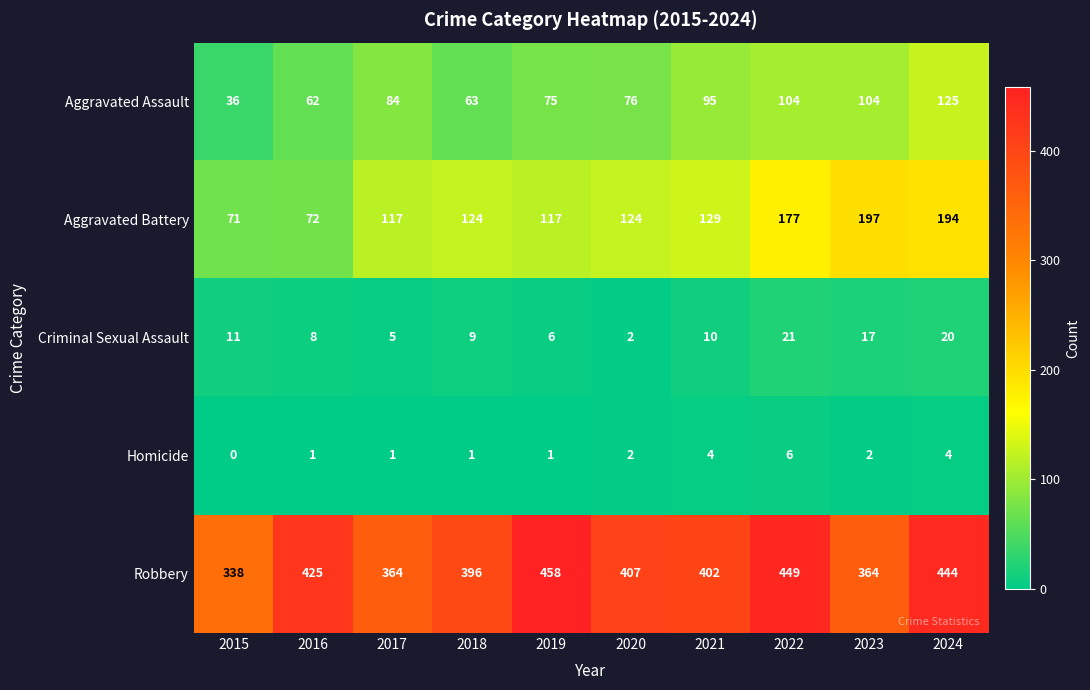

What is the difference between the maximum and minimum values in the Aggravated Assault series?

89